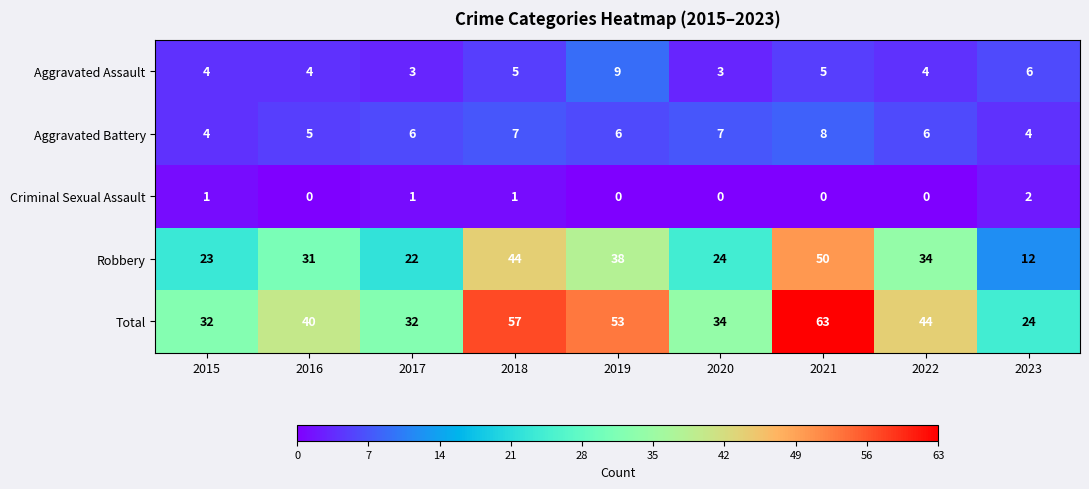

Count the number of categories in the chart.

9